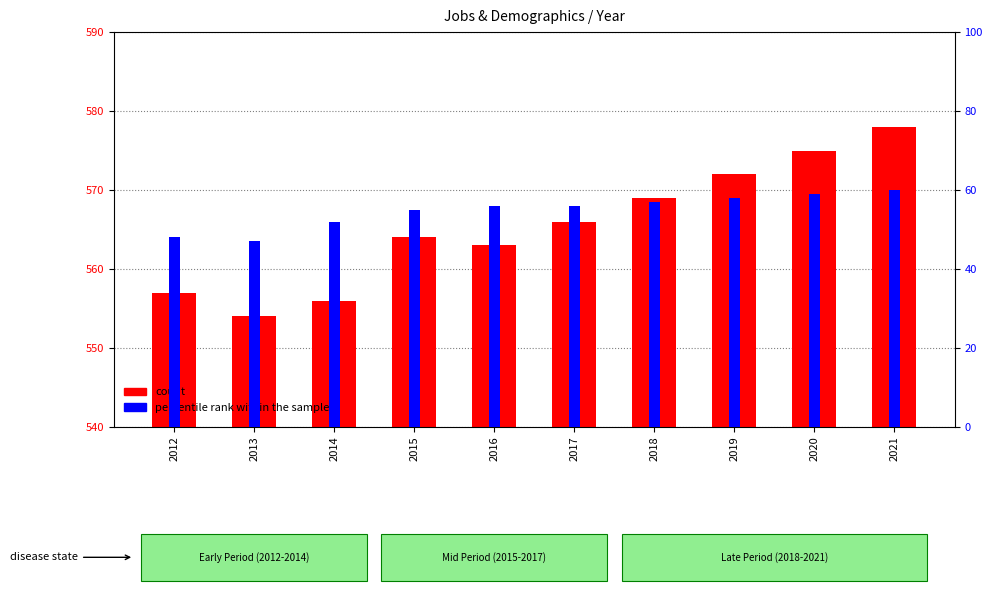

What is the value of the count bar at the 10th from the left?

578